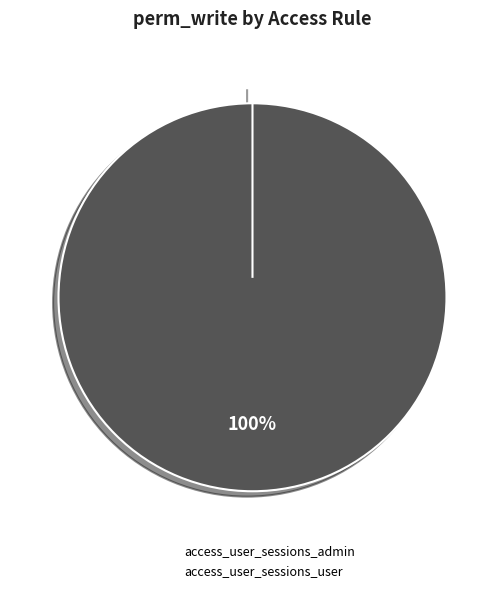

How many slices are in this pie chart?

2